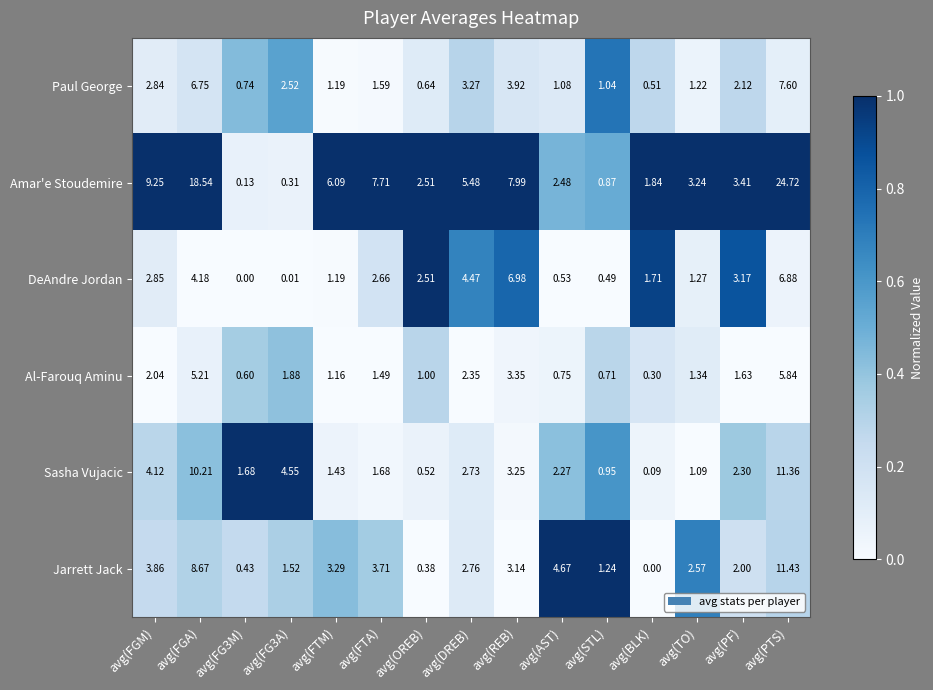

How many data points does each series have?

15